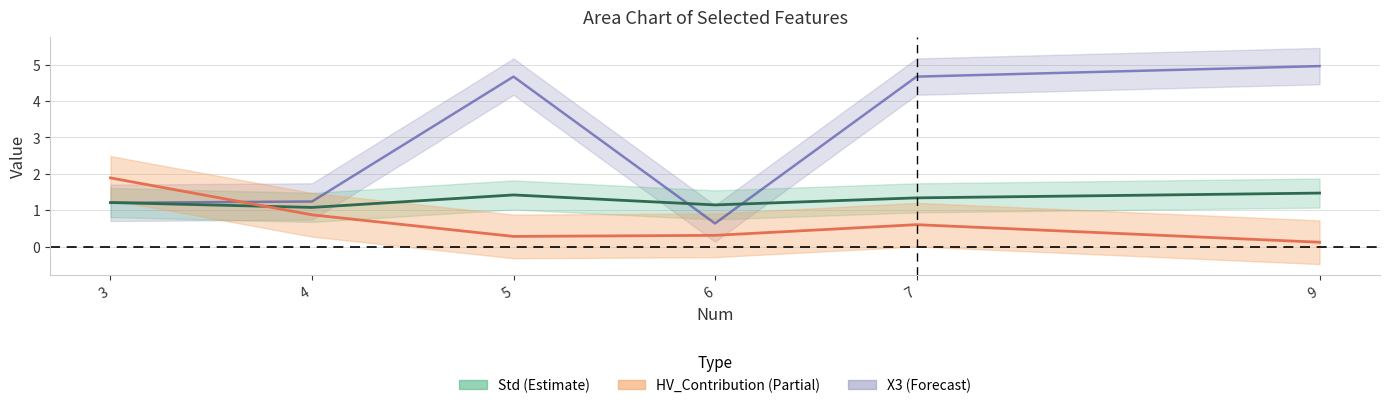

True or false: X3 has more than 2 points higher than both neighbors.

False